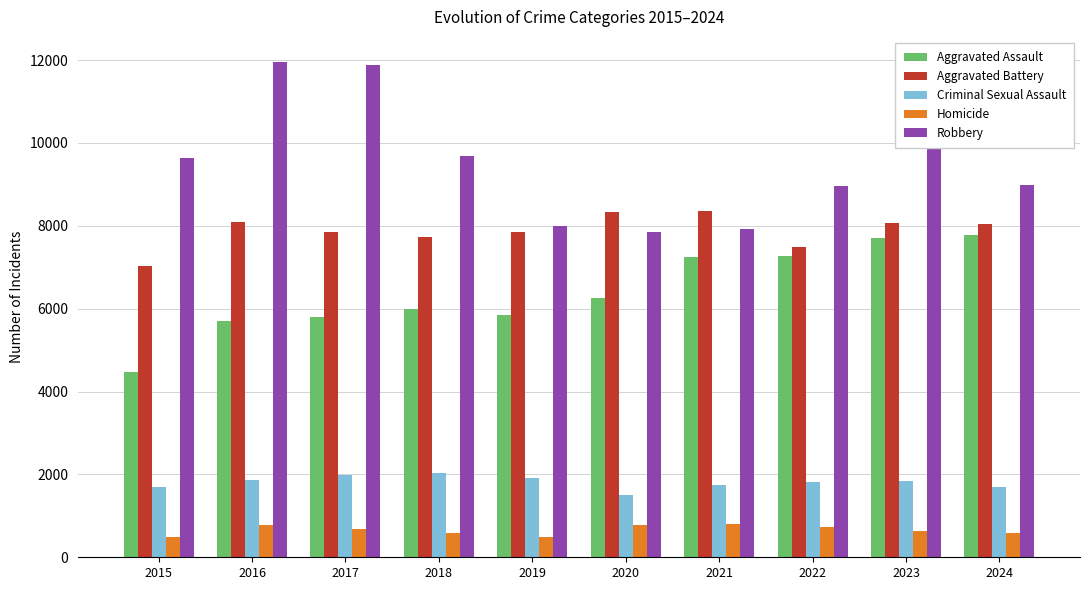

How many bars are there in each group?

5